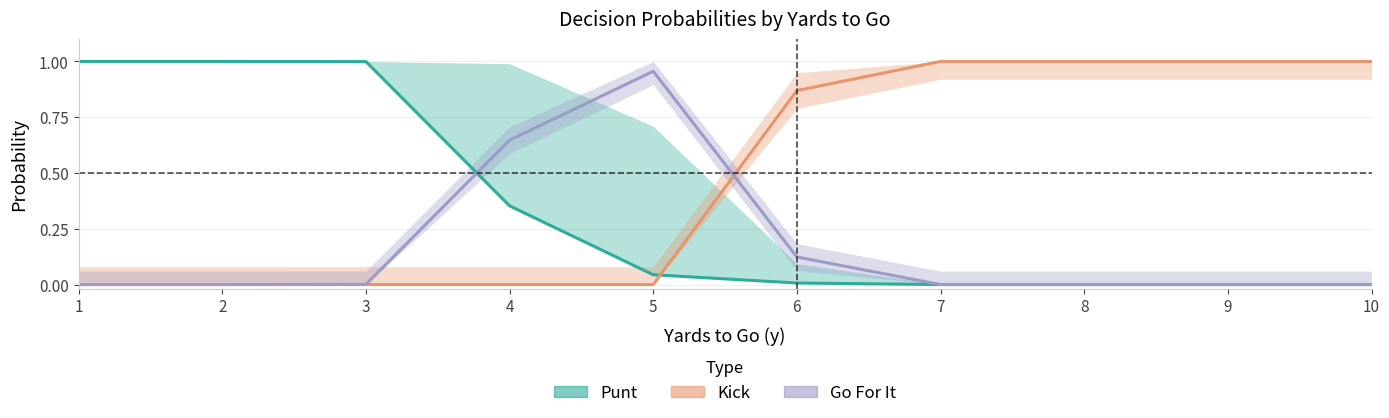

What is the difference between the highest and lowest values at 8?

1.0